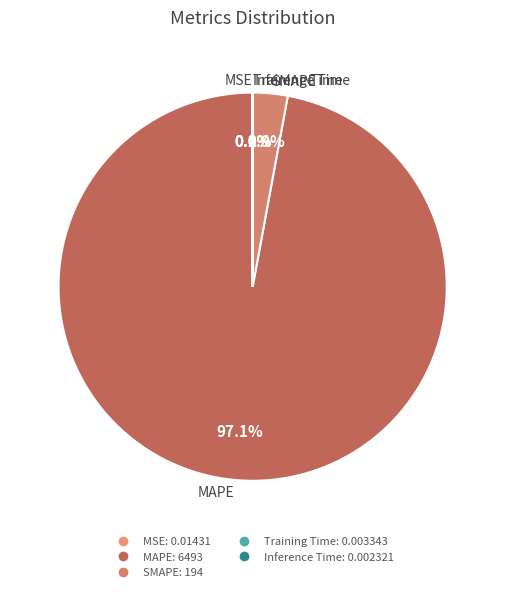

Is MAPE the majority of the pie?

Yes